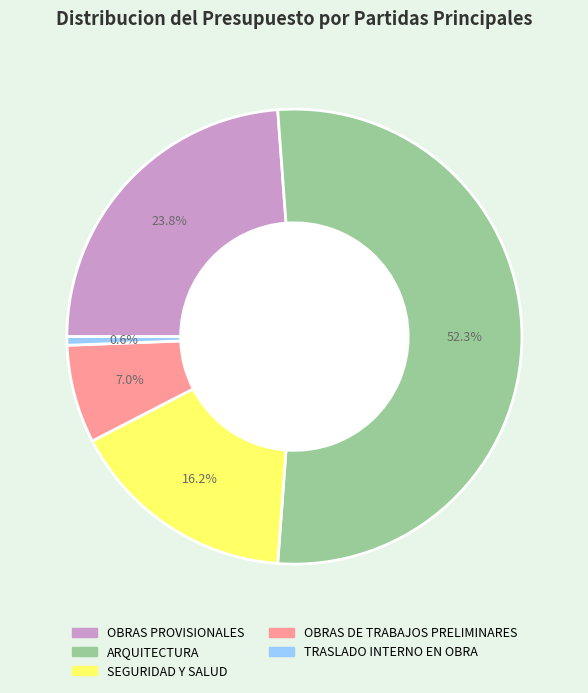

Which category has the biggest portion of the pie?

ARQUITECTURA